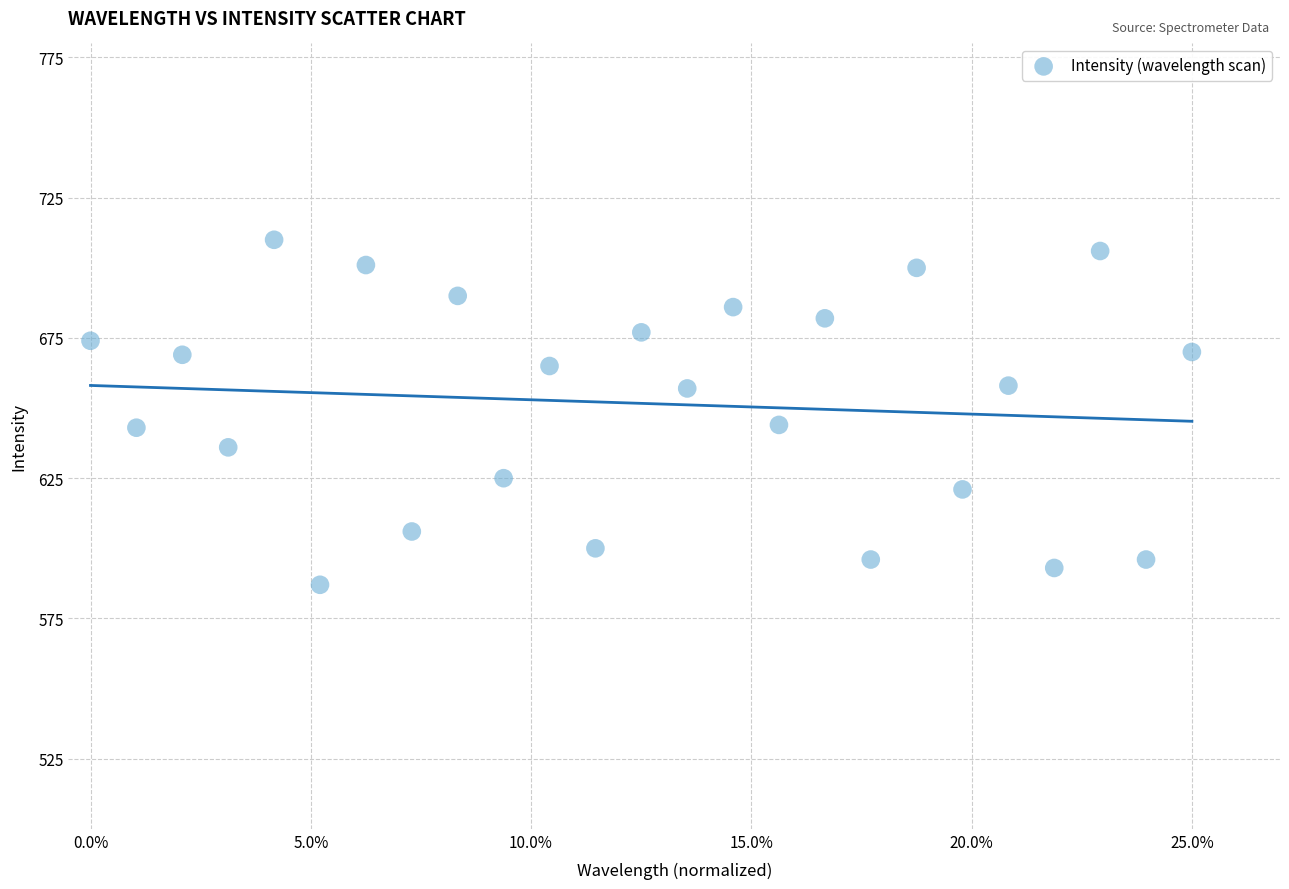

Count the number of points in this scatter plot.

25